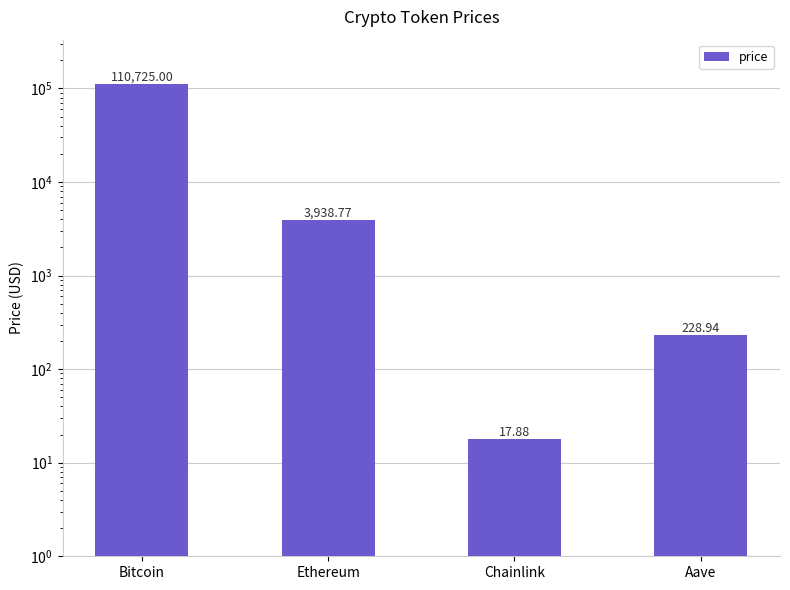

What is the sum of all values?

114910.6